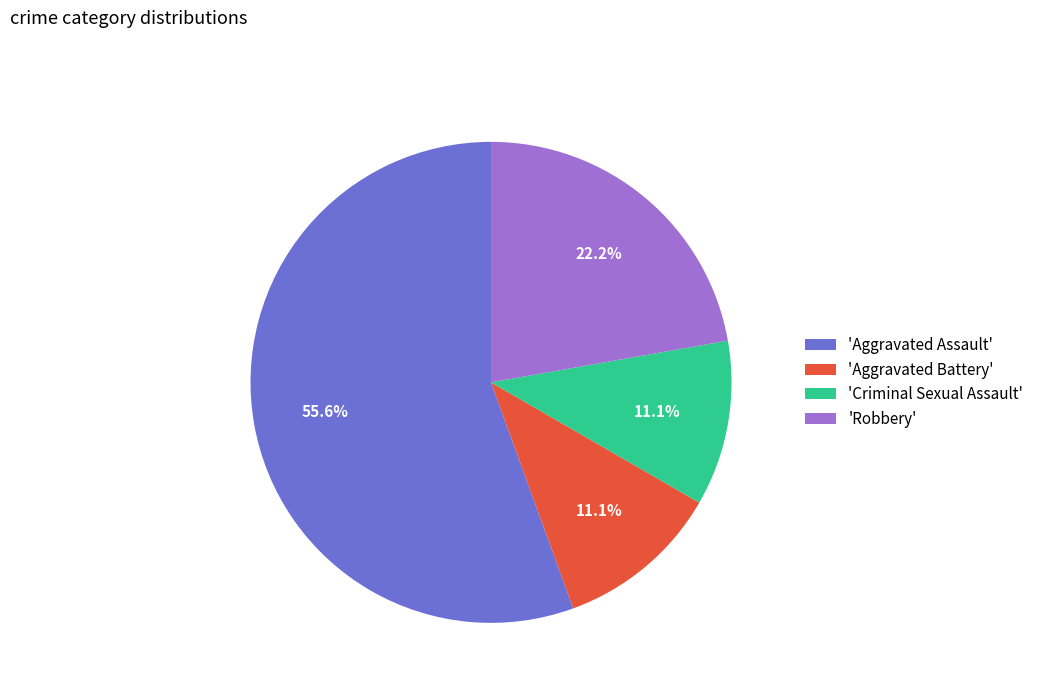

To the nearest percent, what is the difference between the largest and smallest slice percentages?

44%